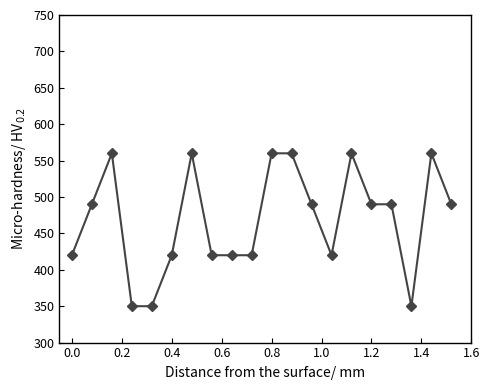

True or false: the data has more than 0 interior local peaks.

True